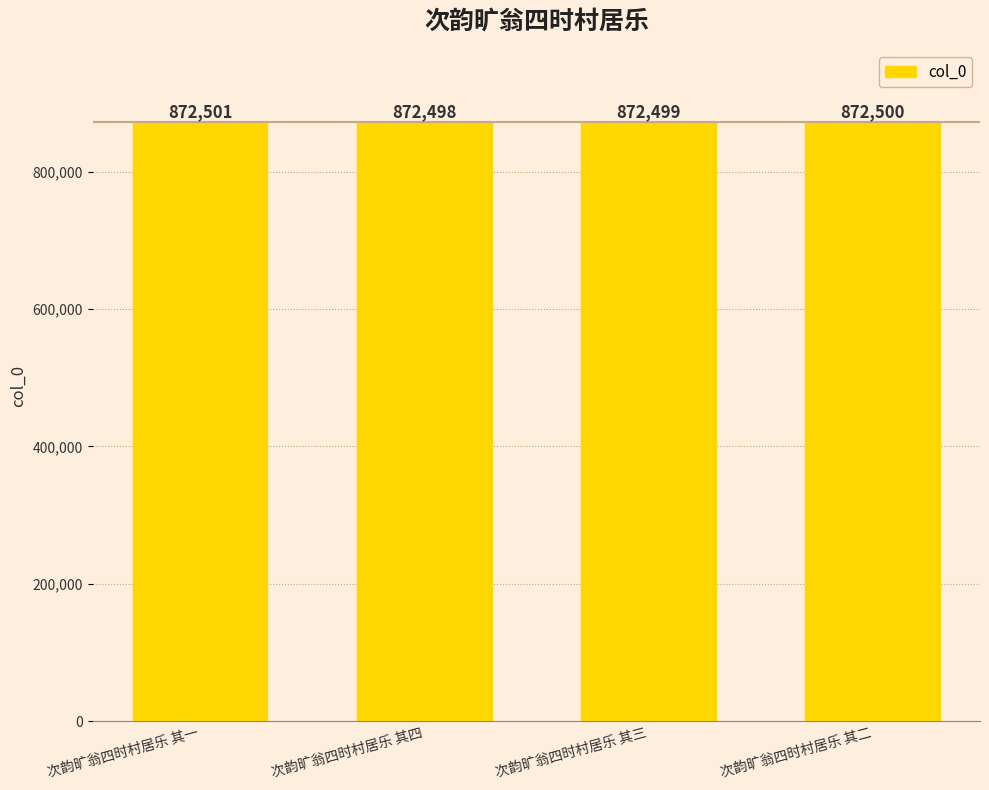

Between 次韵旷翁四时村居乐 其四 and 次韵旷翁四时村居乐 其三, which is larger?

次韵旷翁四时村居乐 其三